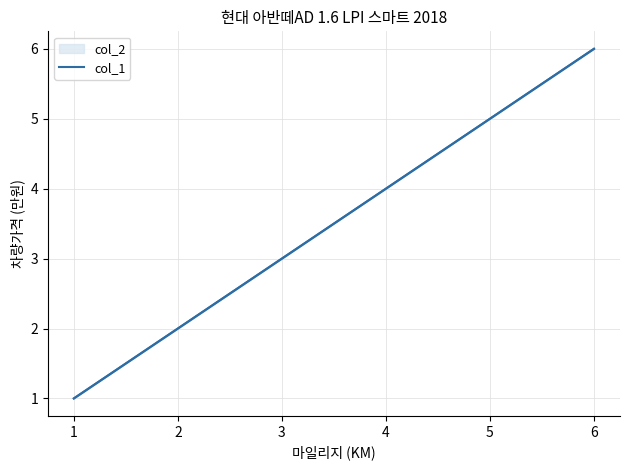

What is the difference between the maximum and minimum values?

5